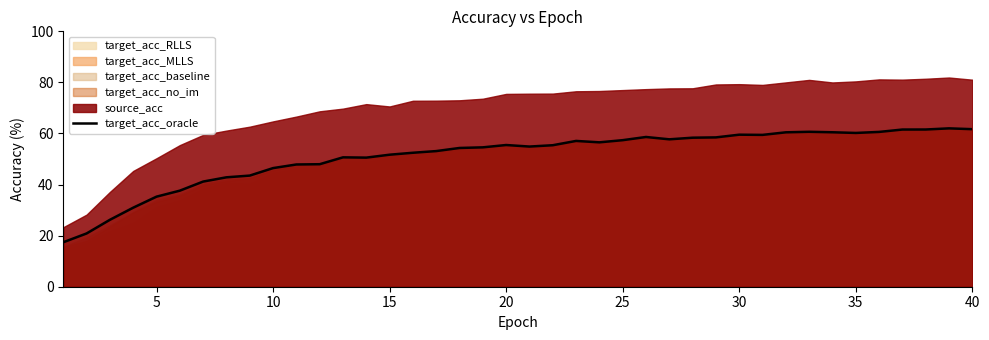

What is the change in value from 10 to 24?

+9.5